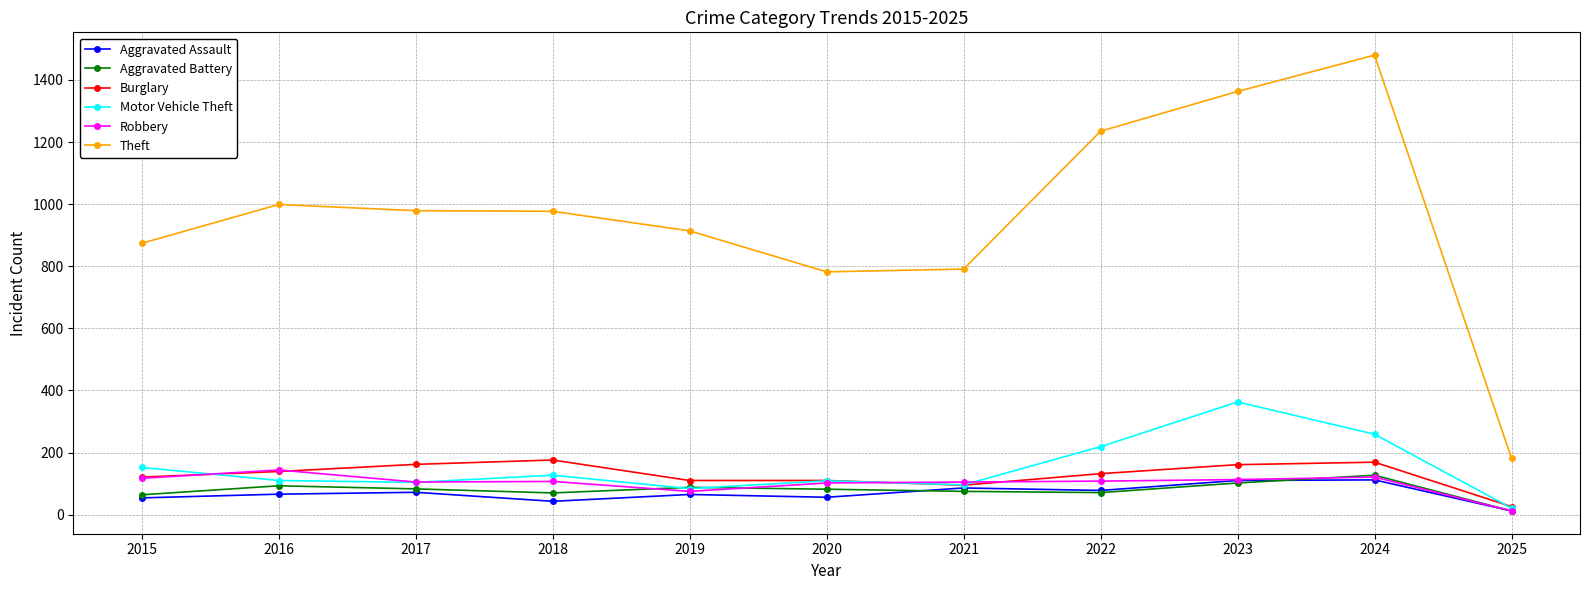

True or false: Robbery has a value of 39 at 2024.

False